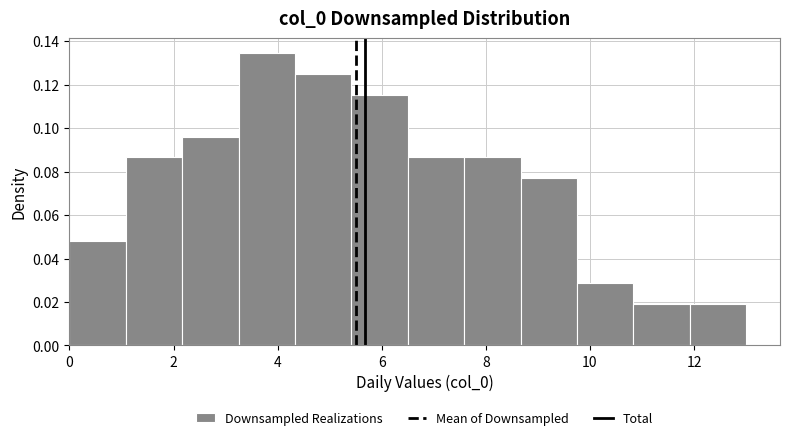

What is the height of the bar covering 3.2 to 4.4 on the x-axis? Neither the bar edges nor the heights are printed on the chart, so give them approximately, as read against the axes.

0.134